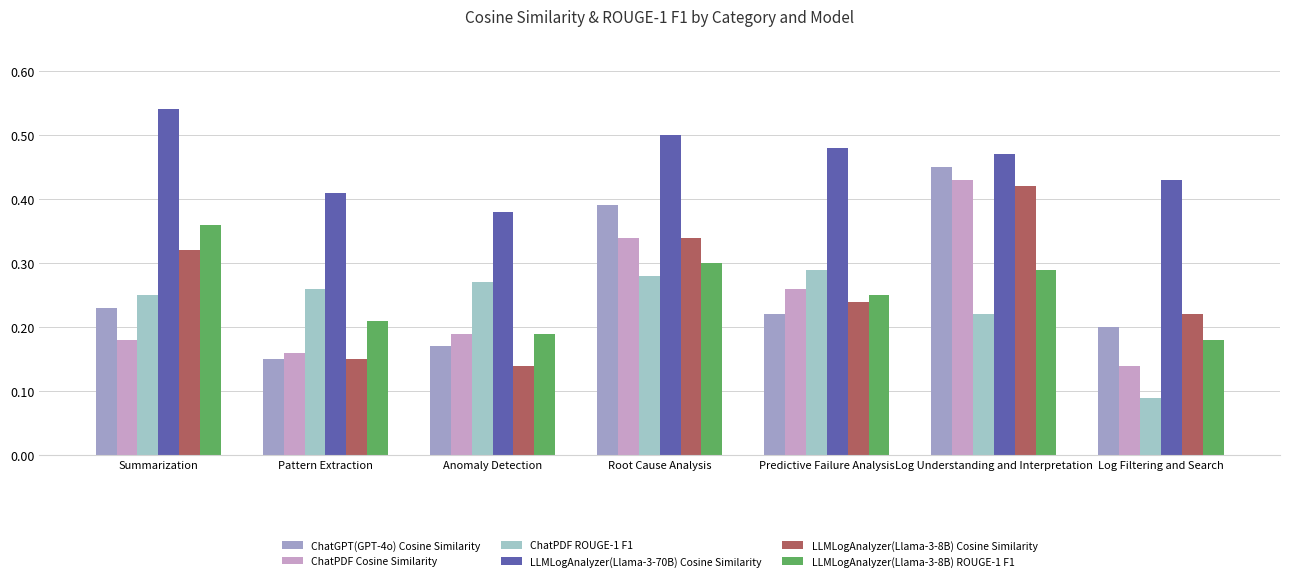

Where is ChatPDF Cosine Similarity nearest to the value 0?

Log Filtering and Search